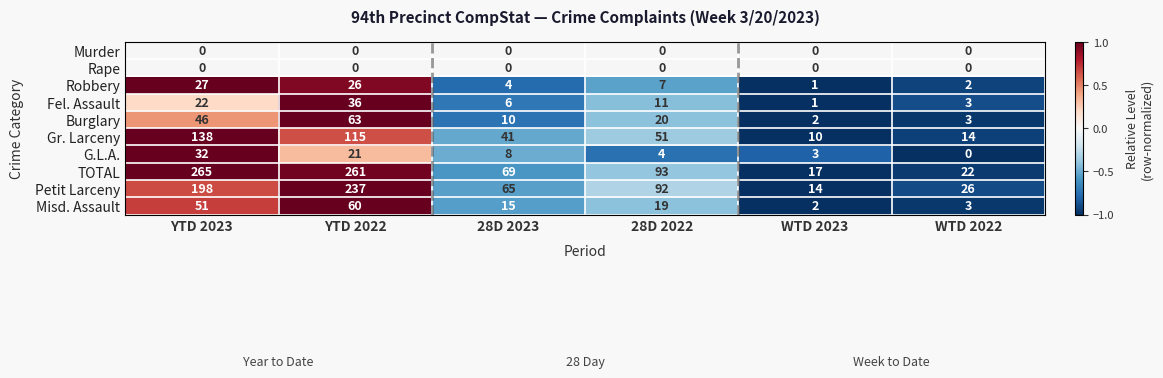

What is the sum of the TOTAL values at 28D 2023 and 28D 2022?

162